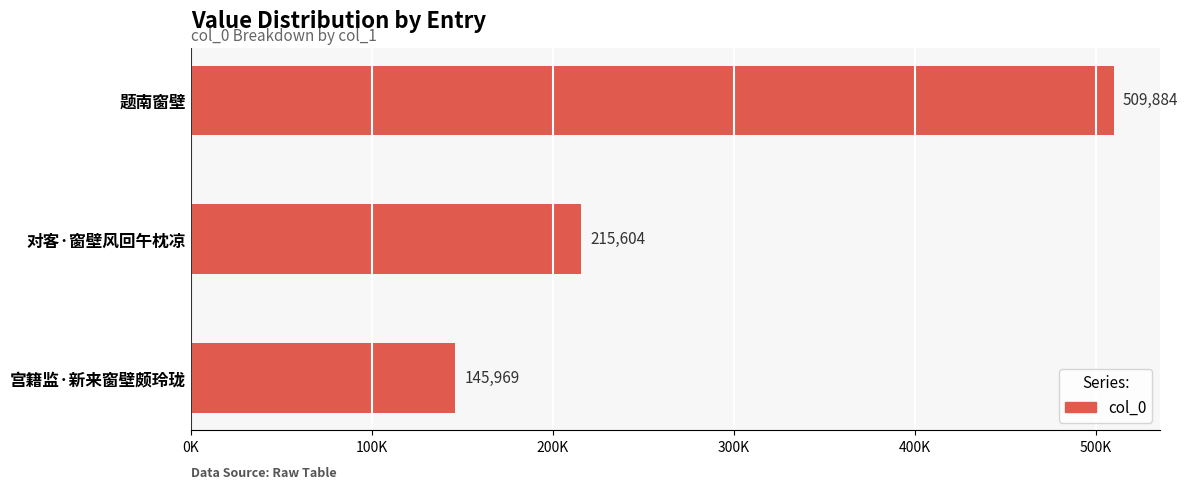

What is the sum of all values?

871457